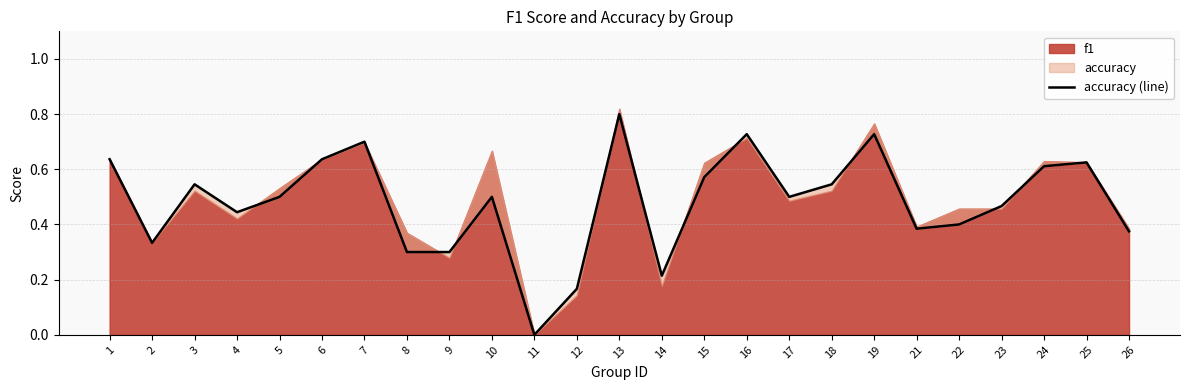

The value at 17 is 0.5. True or false?

True